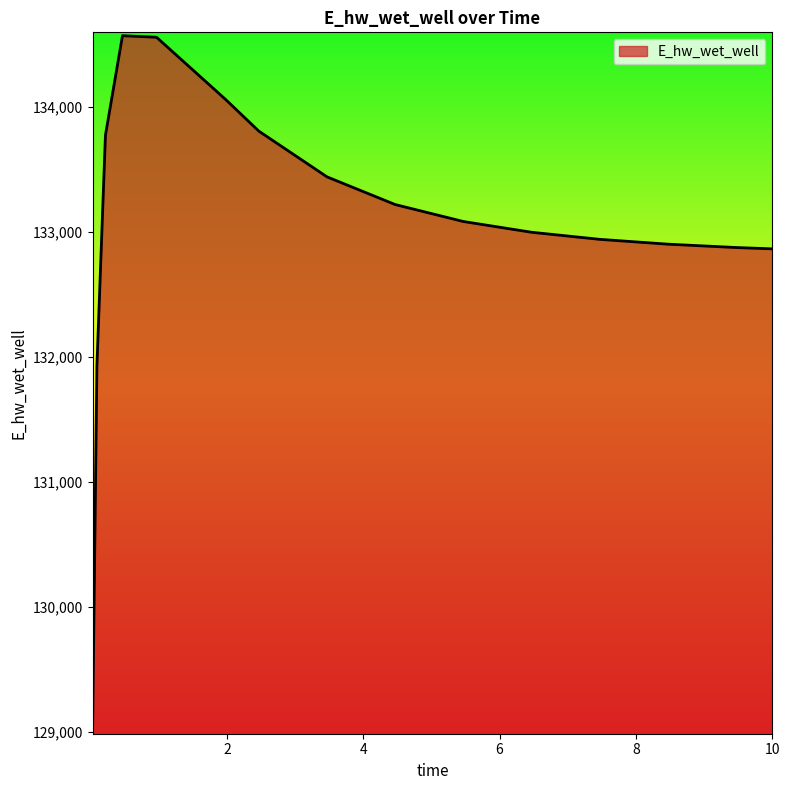

What is the difference between the maximum and minimum values?

5521.0